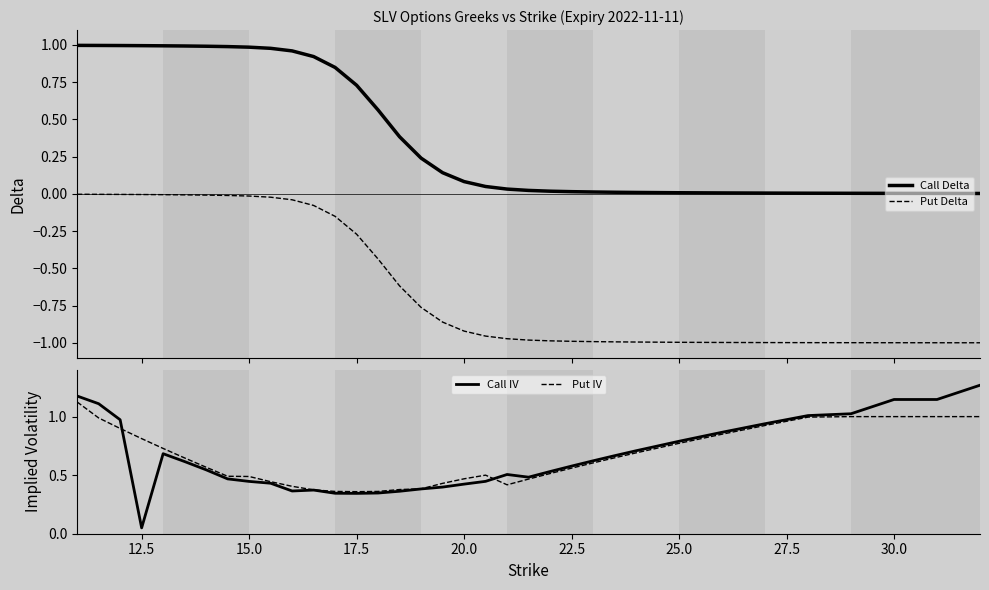

True or false: Put IV has a value of 0.2 at 17.5.

False